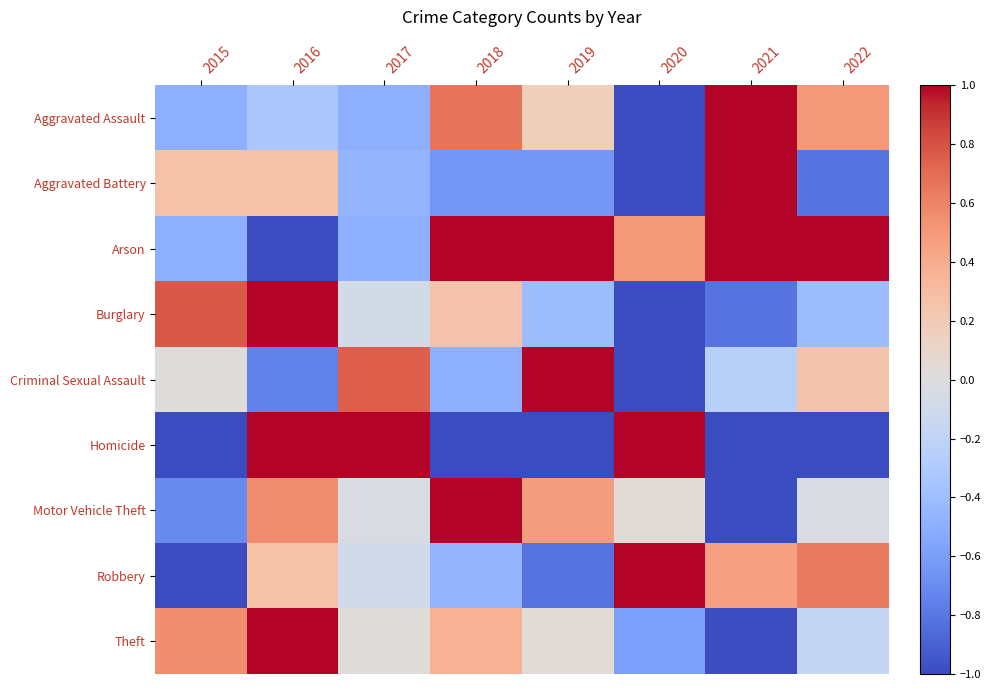

What is the total value across all series at 2018?

0.7